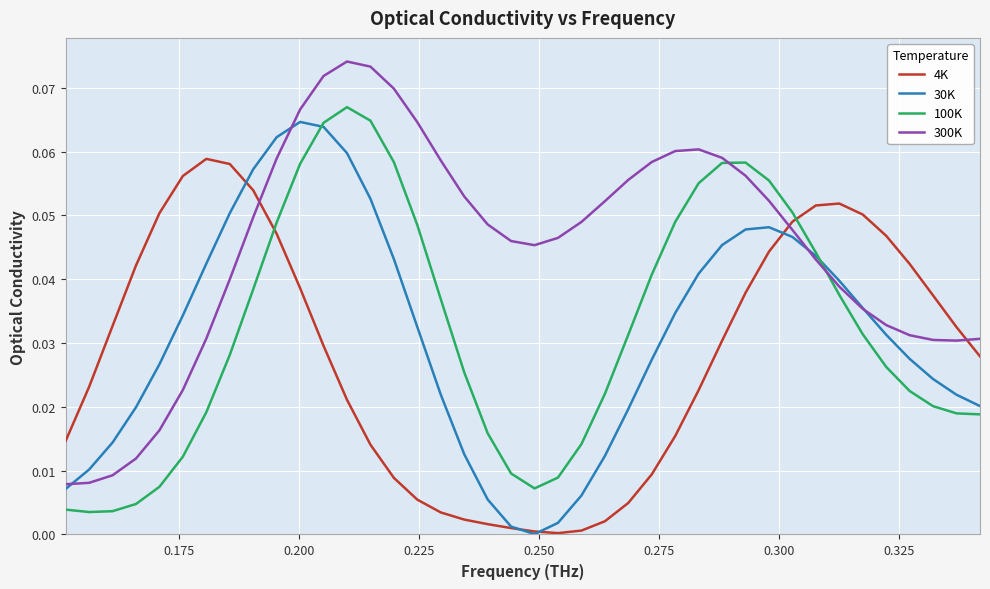

True or false: 100K and 4K intersect in this chart.

True